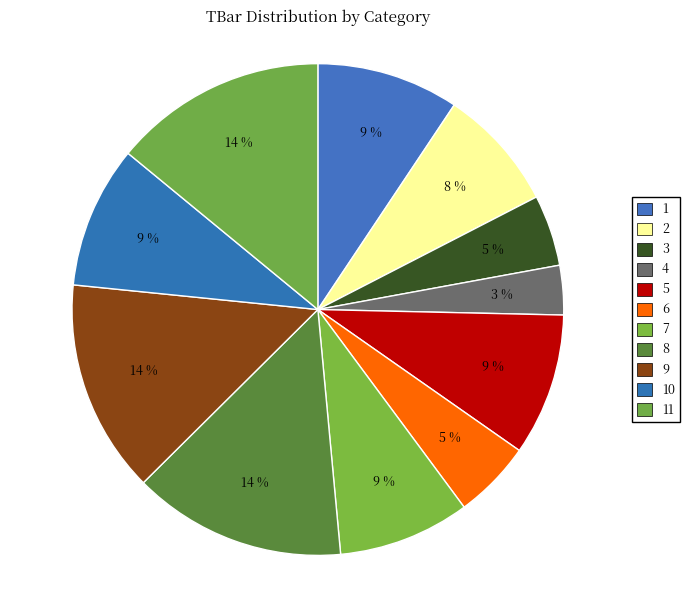

To the nearest percent, what portion does 7 represent?

9%